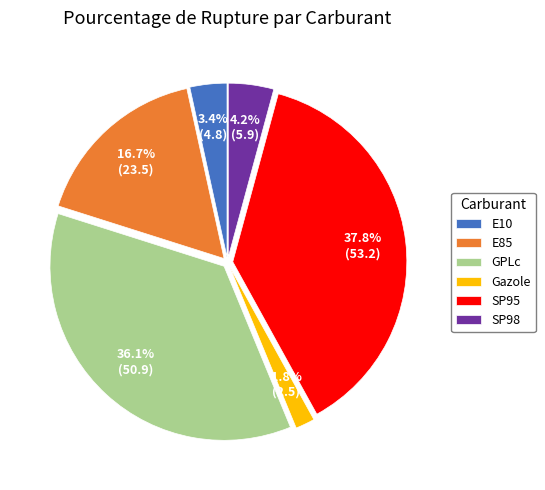

What is the ratio of the value at SP95 to the value at E85?

2.3